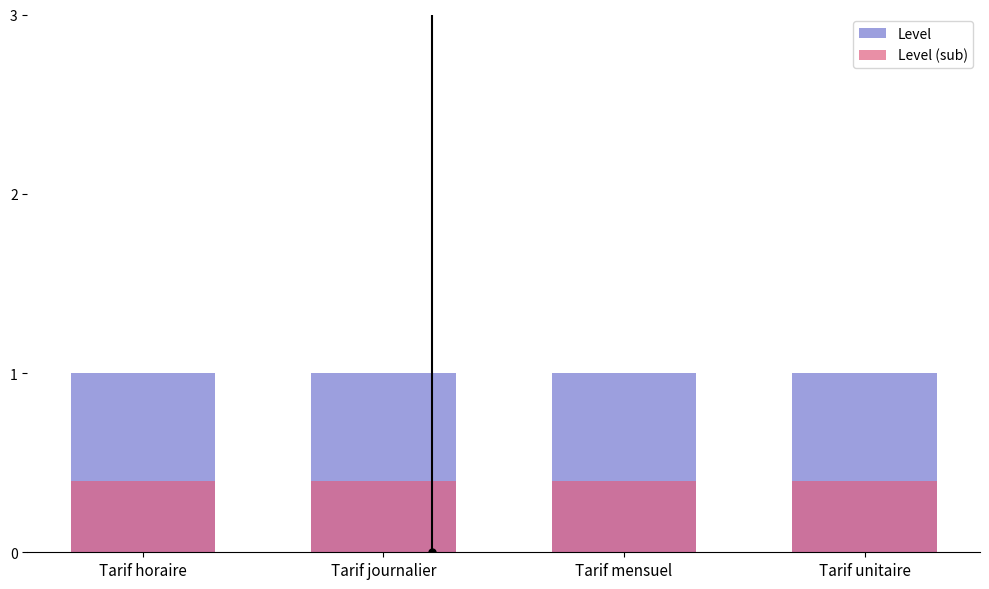

Reading left to right, what are all the values shown in this chart?

Level: 1.0	1.0	1.0	1.0
Level (sub): 0.4	0.4	0.4	0.4